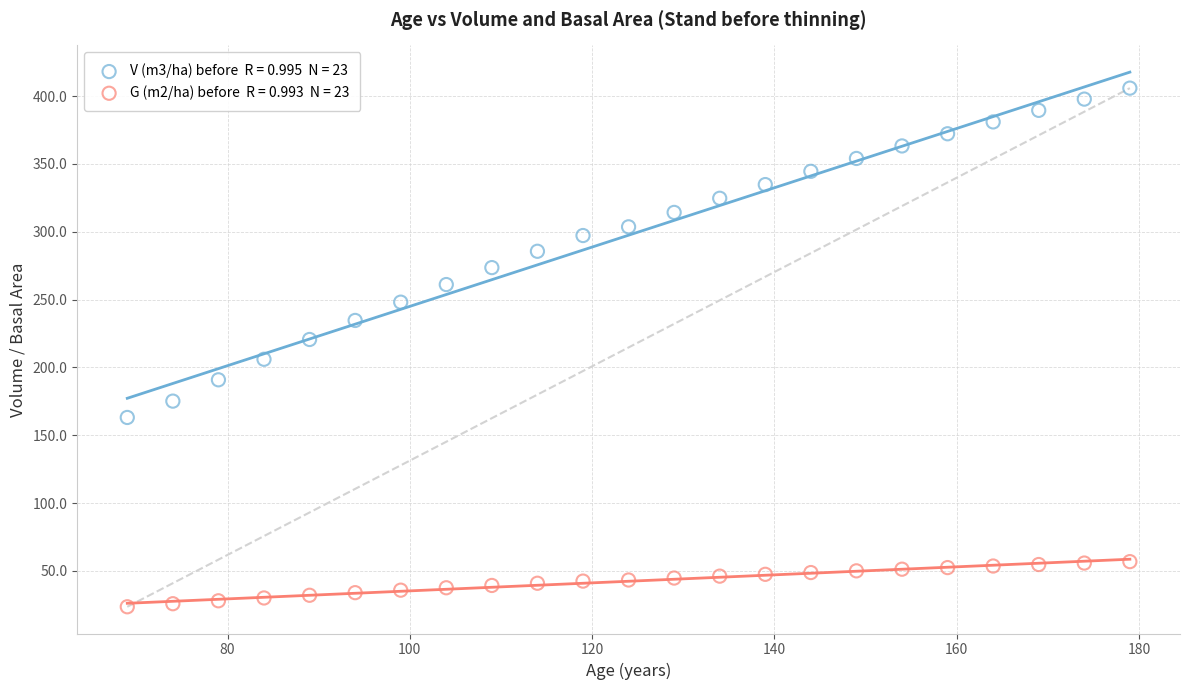

Across all data points, what is the range of X values (max minus min)?

110.0